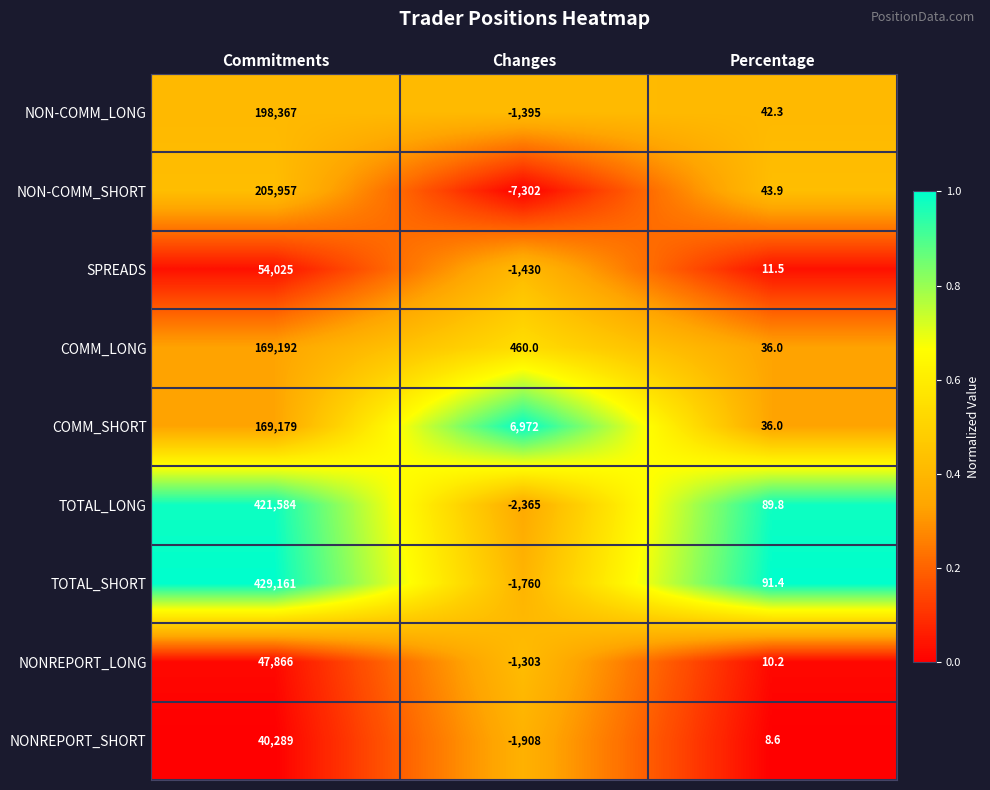

True or false: NON-COMM_SHORT has a value of -7302.0 at Changes.

True